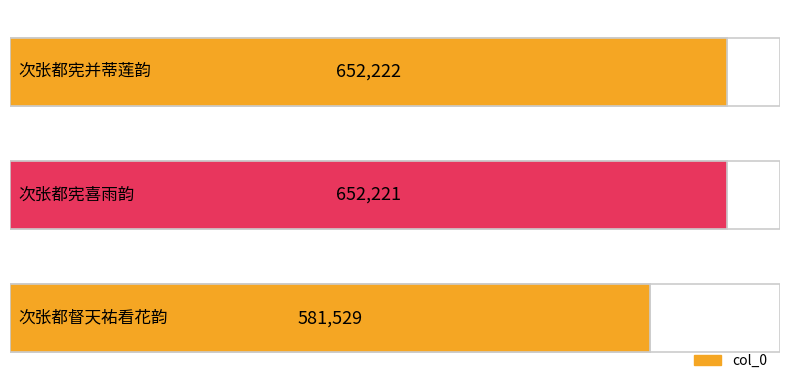

How many bars are there in total?

3